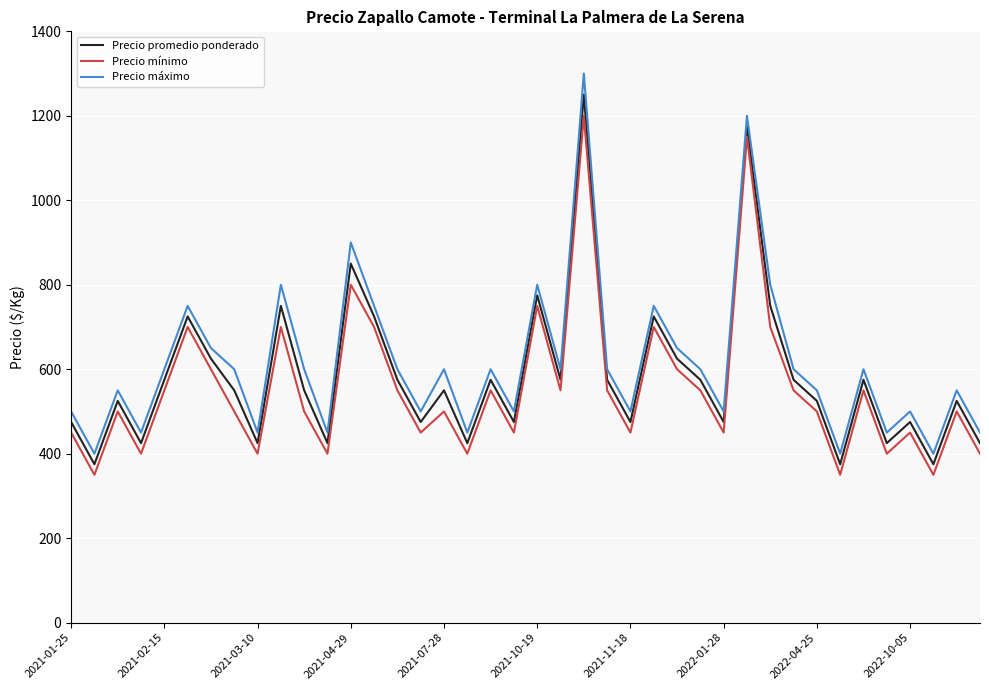

Rank the series by their average value, from lowest to highest.

Precio mínimo, Precio promedio ponderado, Precio máximo